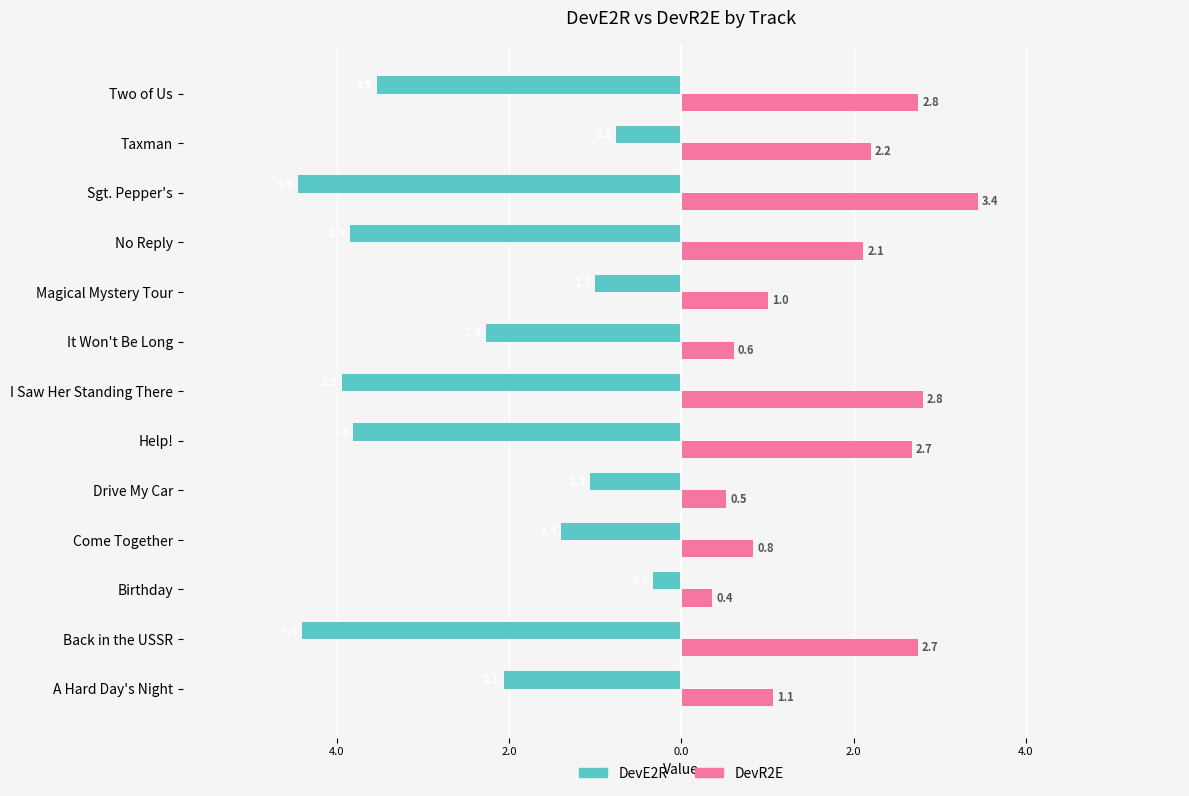

Reading left to right, extract all data points from this chart.

DevE2R: -2.1	-4.4	-0.3	-1.4	-1.1	-3.8	-3.9	-2.3	-1.0	-3.9	-4.5	-0.8	-3.5
DevR2E: 1.1	2.7	0.4	0.8	0.5	2.7	2.8	0.6	1.0	2.1	3.4	2.2	2.8